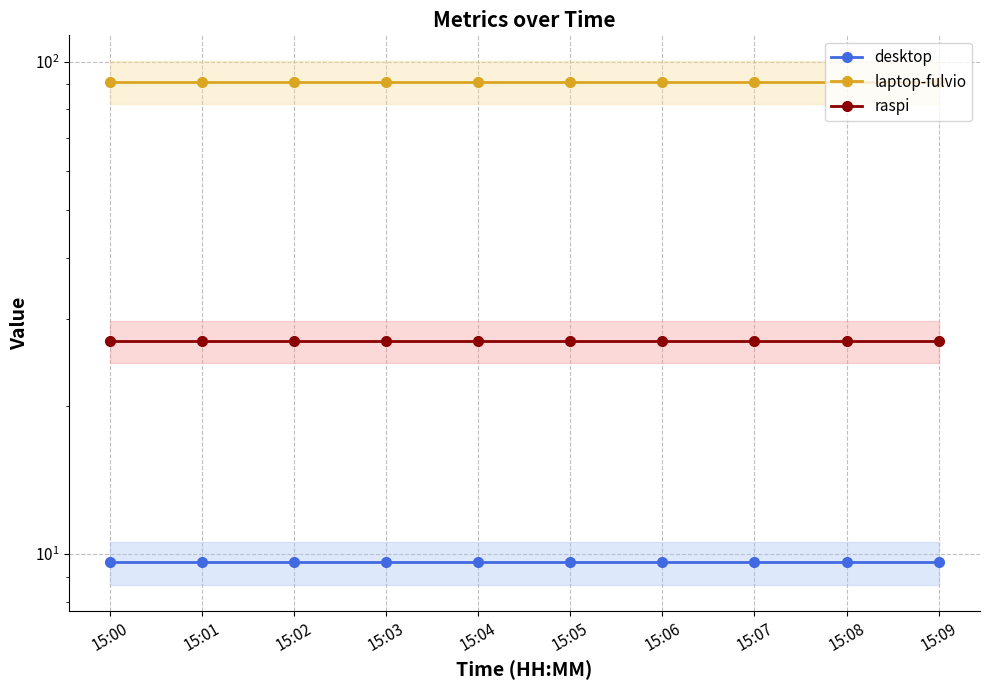

What is the total value across all series at 15:05?

127.7